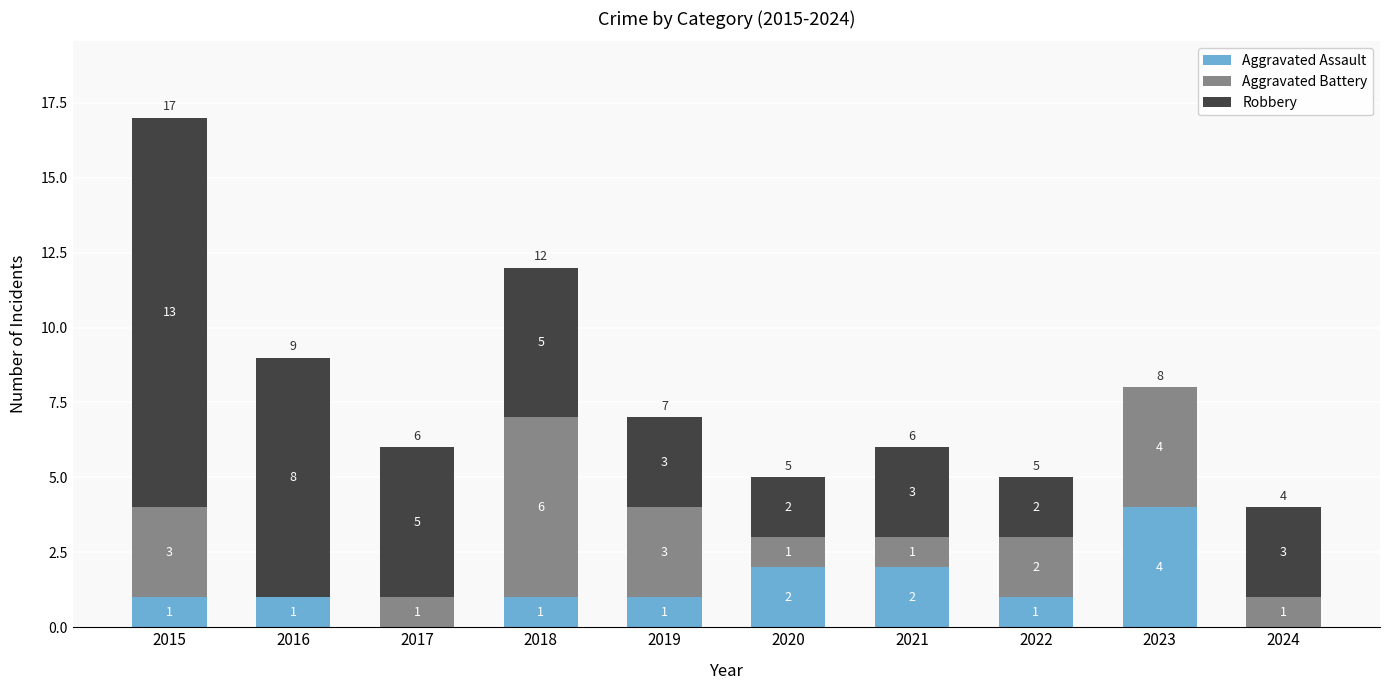

At which category is the sum across all series the highest?

2015